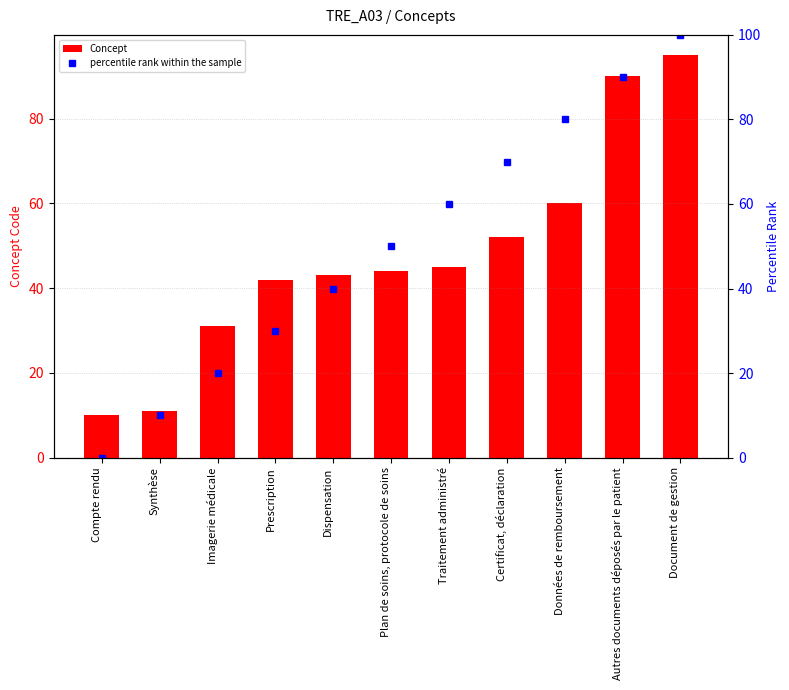

What is the label of the 10th bar from the left?

Autres documents déposés par le patient